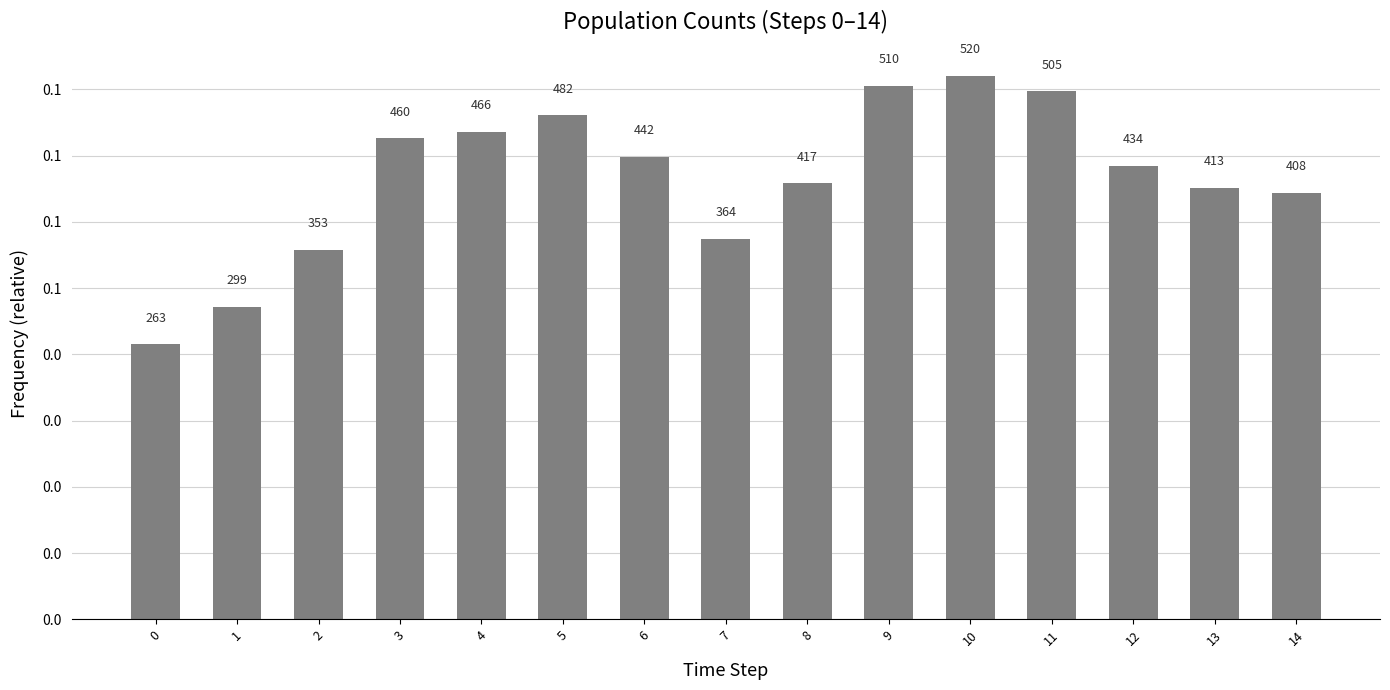

List the labels in order of value, largest first.

10, 9, 11, 5, 4, 3, 6, 12, 8, 13, 14, 7, 2, 1, 0